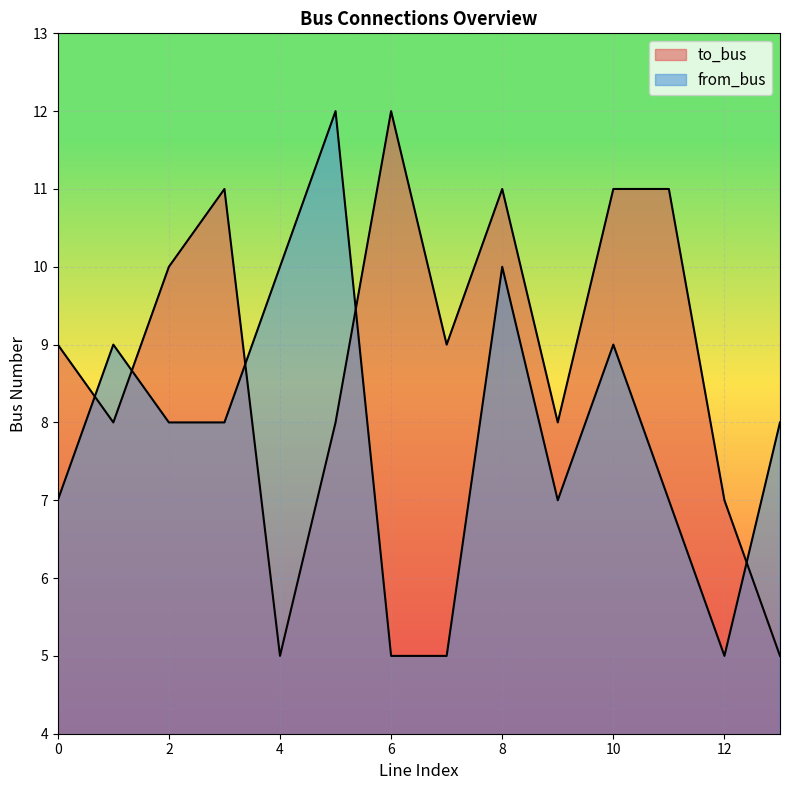

Where is to_bus nearest to the value 8?

1